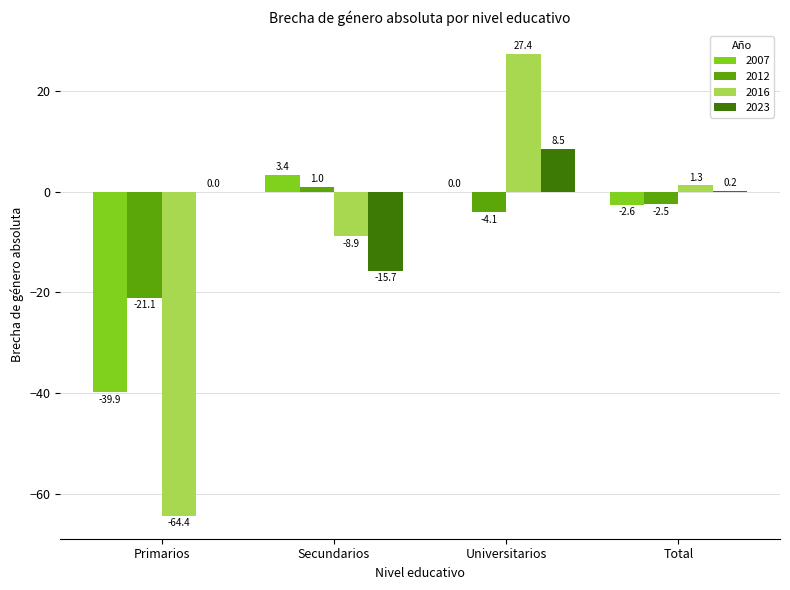

Are the bars horizontal?

No